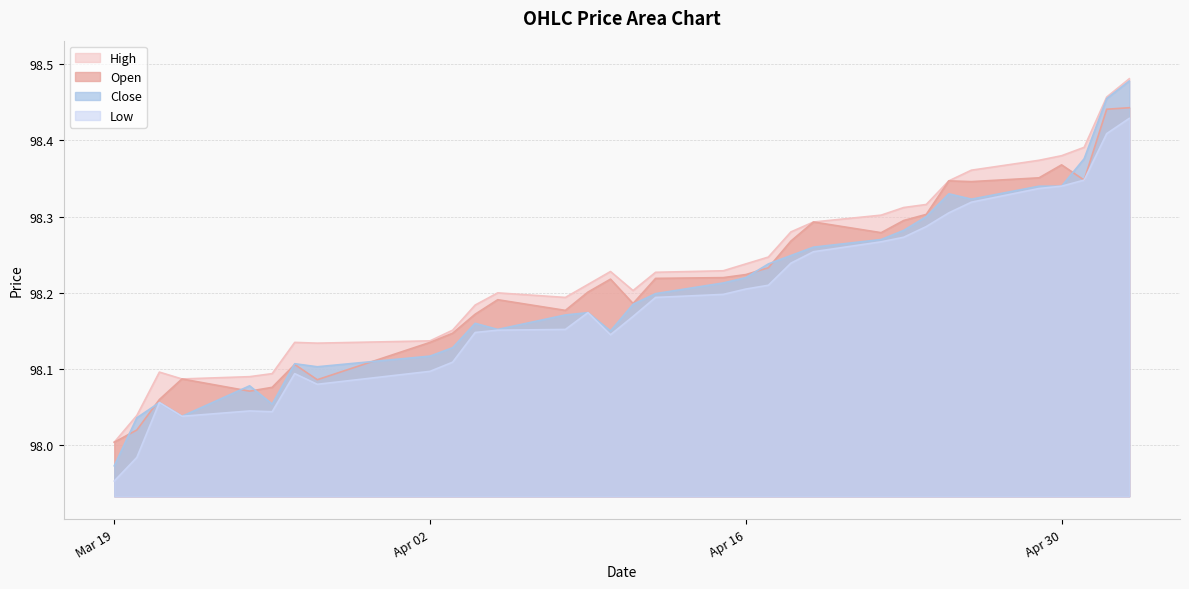

True or false: High and Open cross at least once.

False